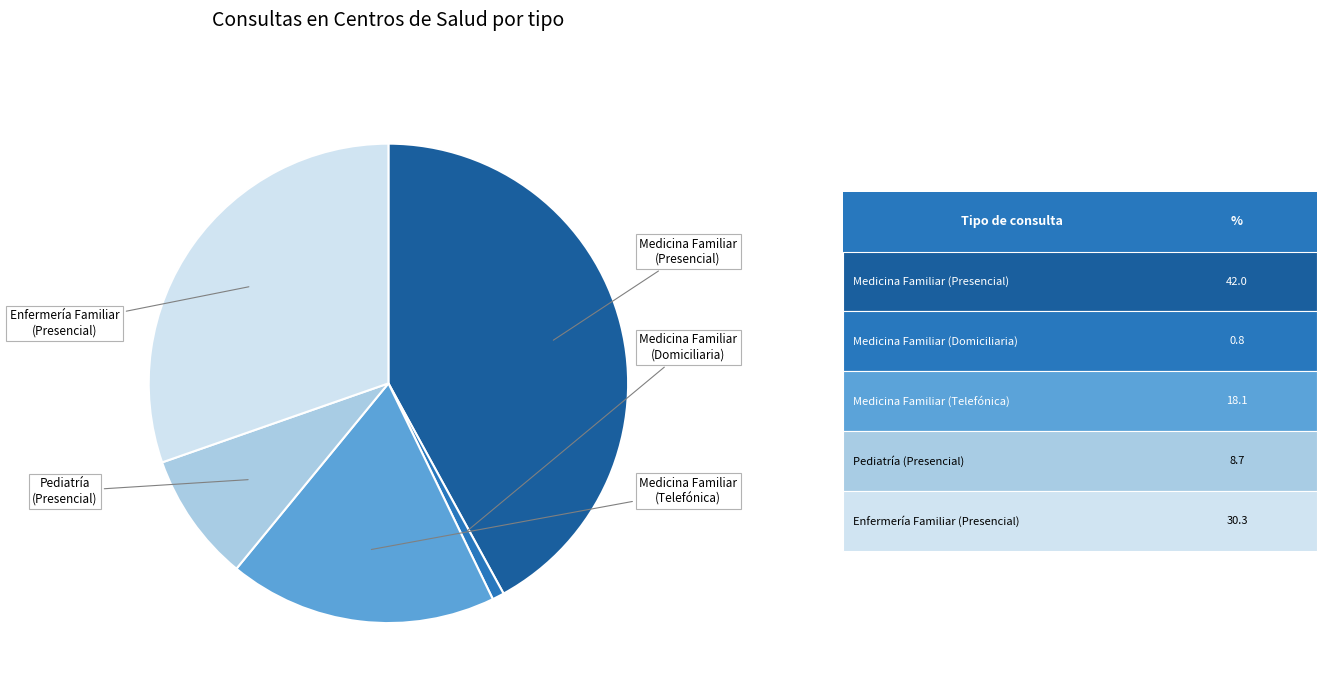

Is there any slice that represents more than half of the pie?

No